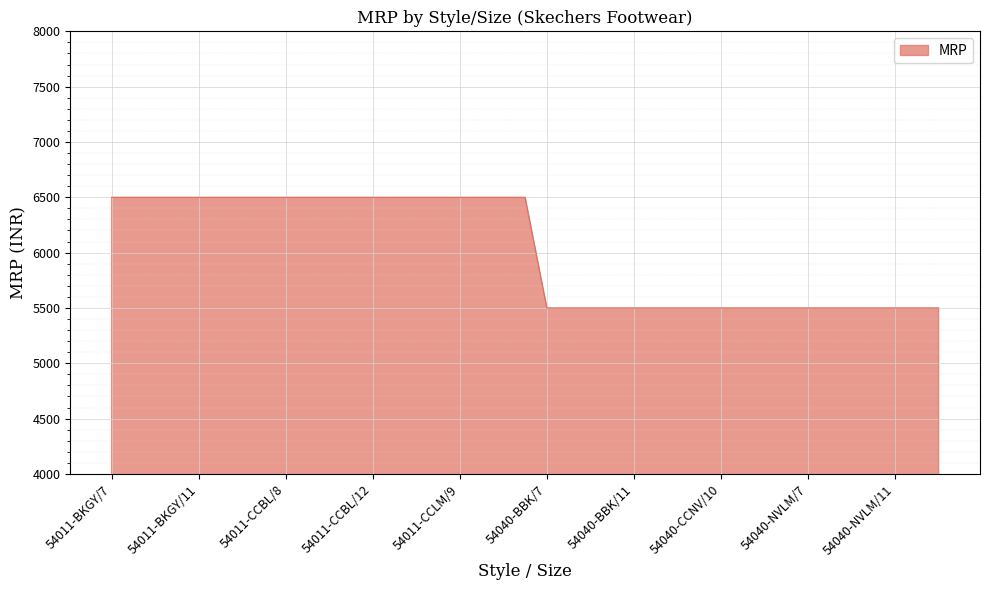

Reading left to right, extract all data points from this chart.

6499	6499	6499	6499	6499	6499	6499	6499	6499	6499	6499	6499	6499	6499	6499	6499	6499	6499	6499	6499	5499	5499	5499	5499	5499	5499	5499	5499	5499	5499	5499	5499	5499	5499	5499	5499	5499	5499	5499